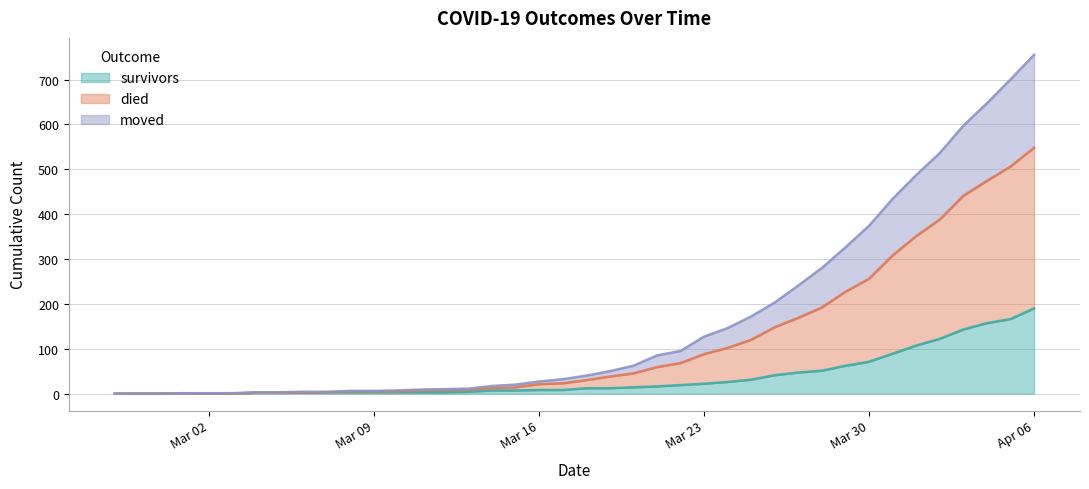

True or false: moved and survivors intersect in this chart.

False